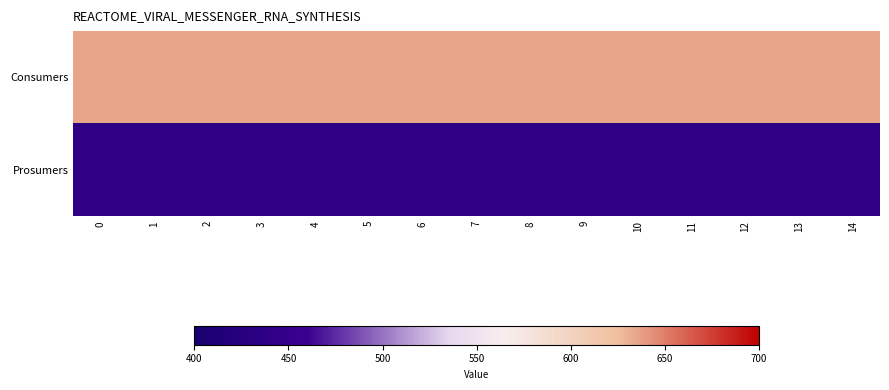

Reading left to right, list all the values displayed in this chart.

Consumers: 0=635	1=635	2=635	3=635	4=635	5=635	6=635	7=635	8=635	9=635	10=635	11=635	12=635	13=635	14=635
Prosumers: 0=440	1=440	2=440	3=440	4=440	5=440	6=440	7=440	8=440	9=440	10=440	11=440	12=440	13=440	14=440